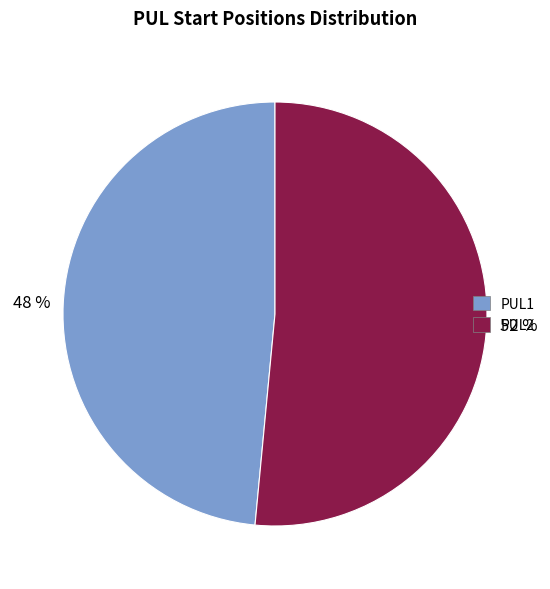

Do PUL1 and PUL2 together represent more than half of the pie?

Yes